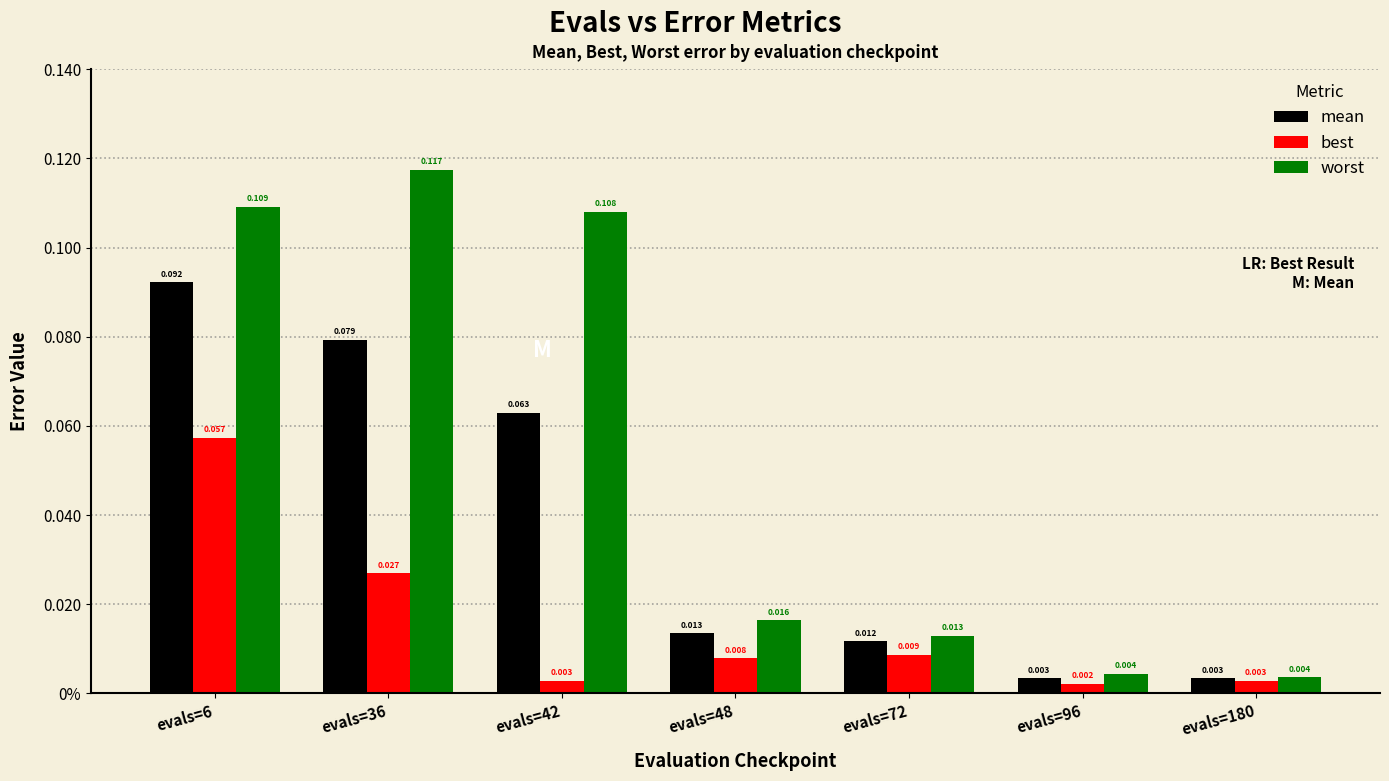

Rank the series at evals=42 from lowest to highest value.

best, mean, worst